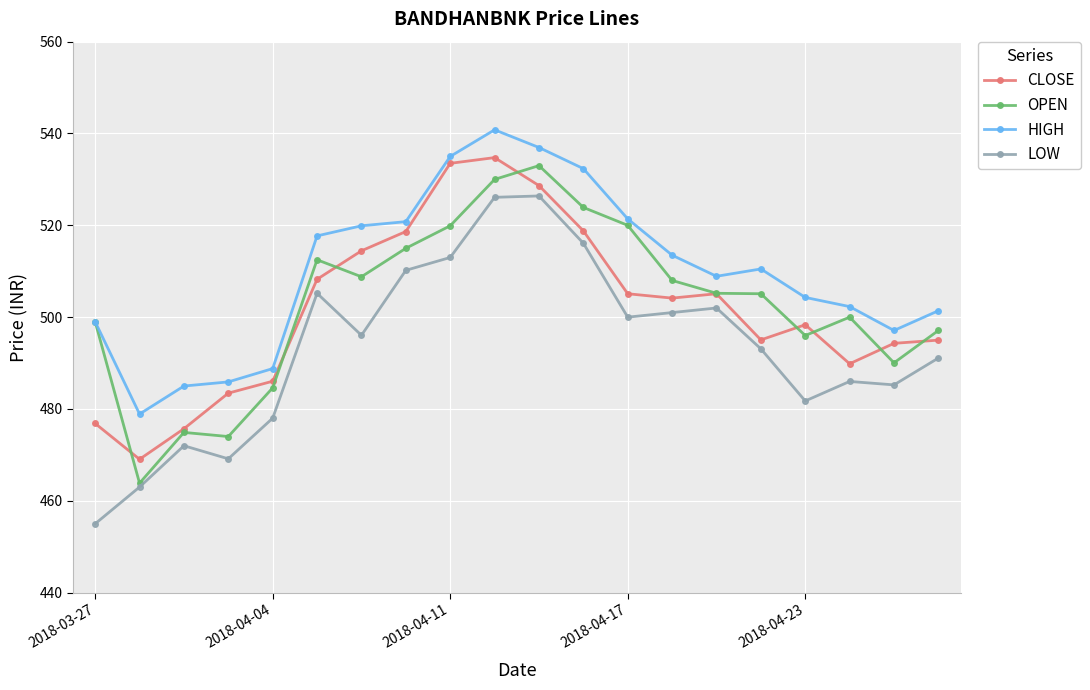

What is the value of the HIGH point at the 7th from the left?

519.9